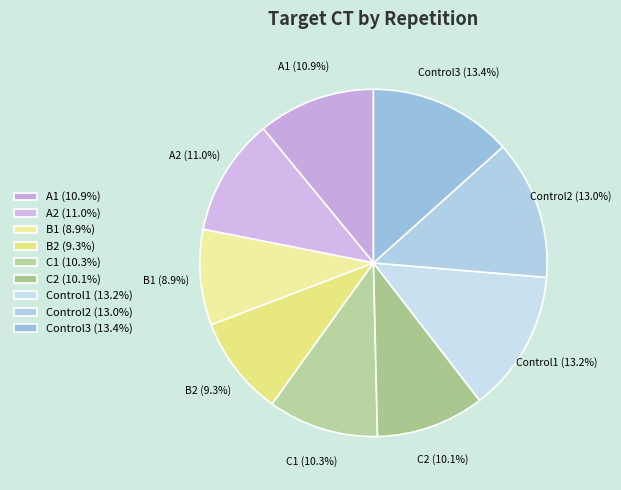

Is Control1 (13.2%) the majority of the pie?

No